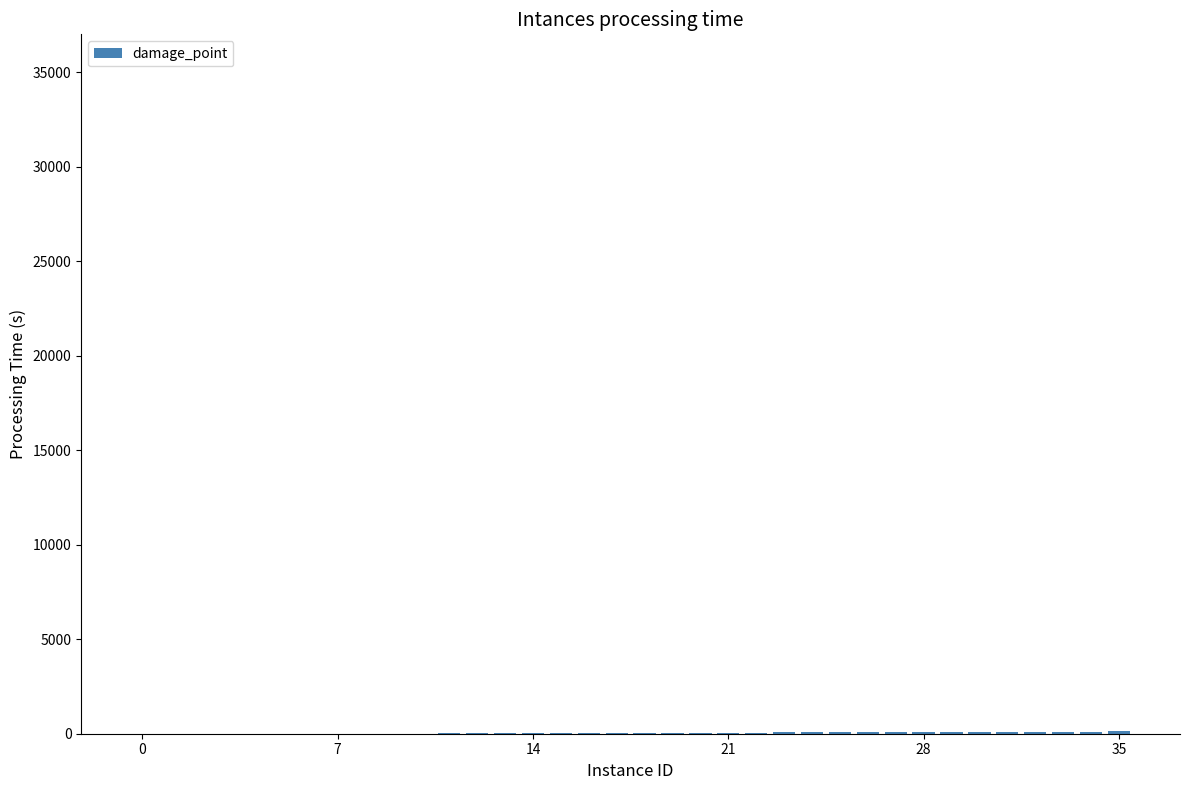

What is the sum of all values?

1810